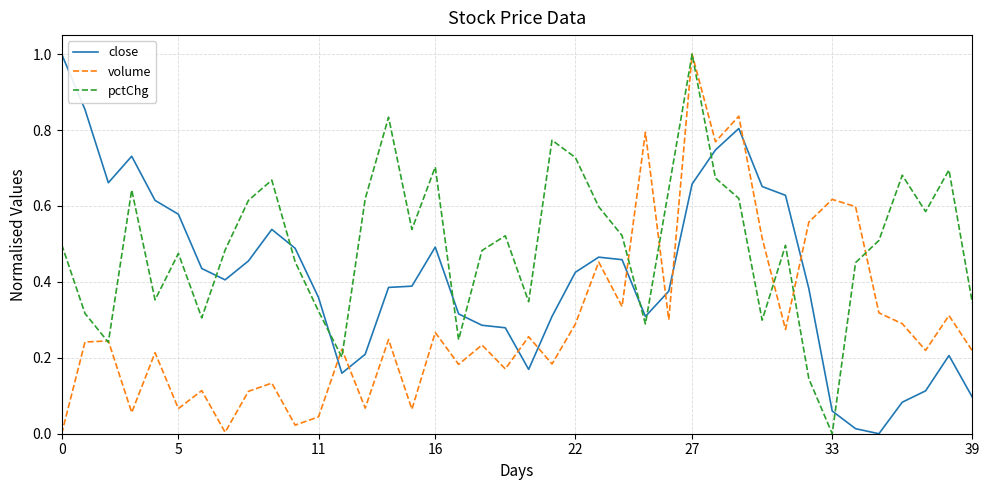

Which series has the largest total across all categories?

pctChg